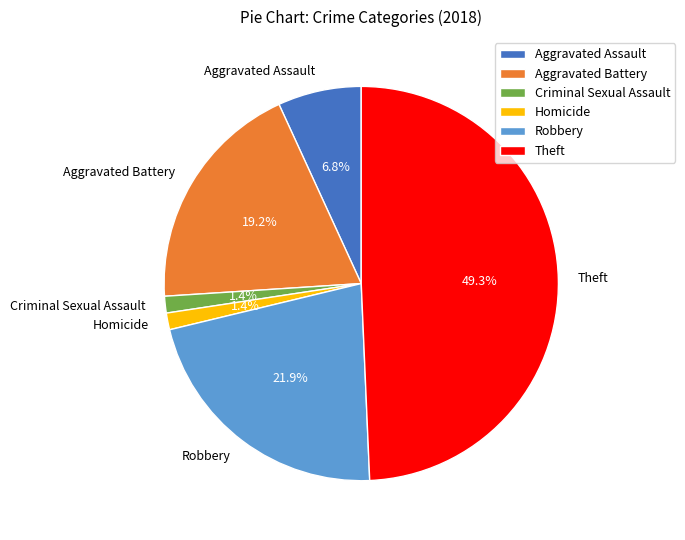

Is there a majority slice in this chart?

No